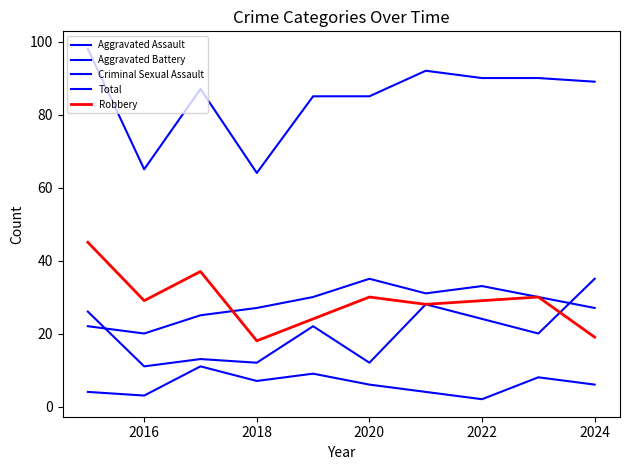

Is this an area chart (filled region under the line)?

No